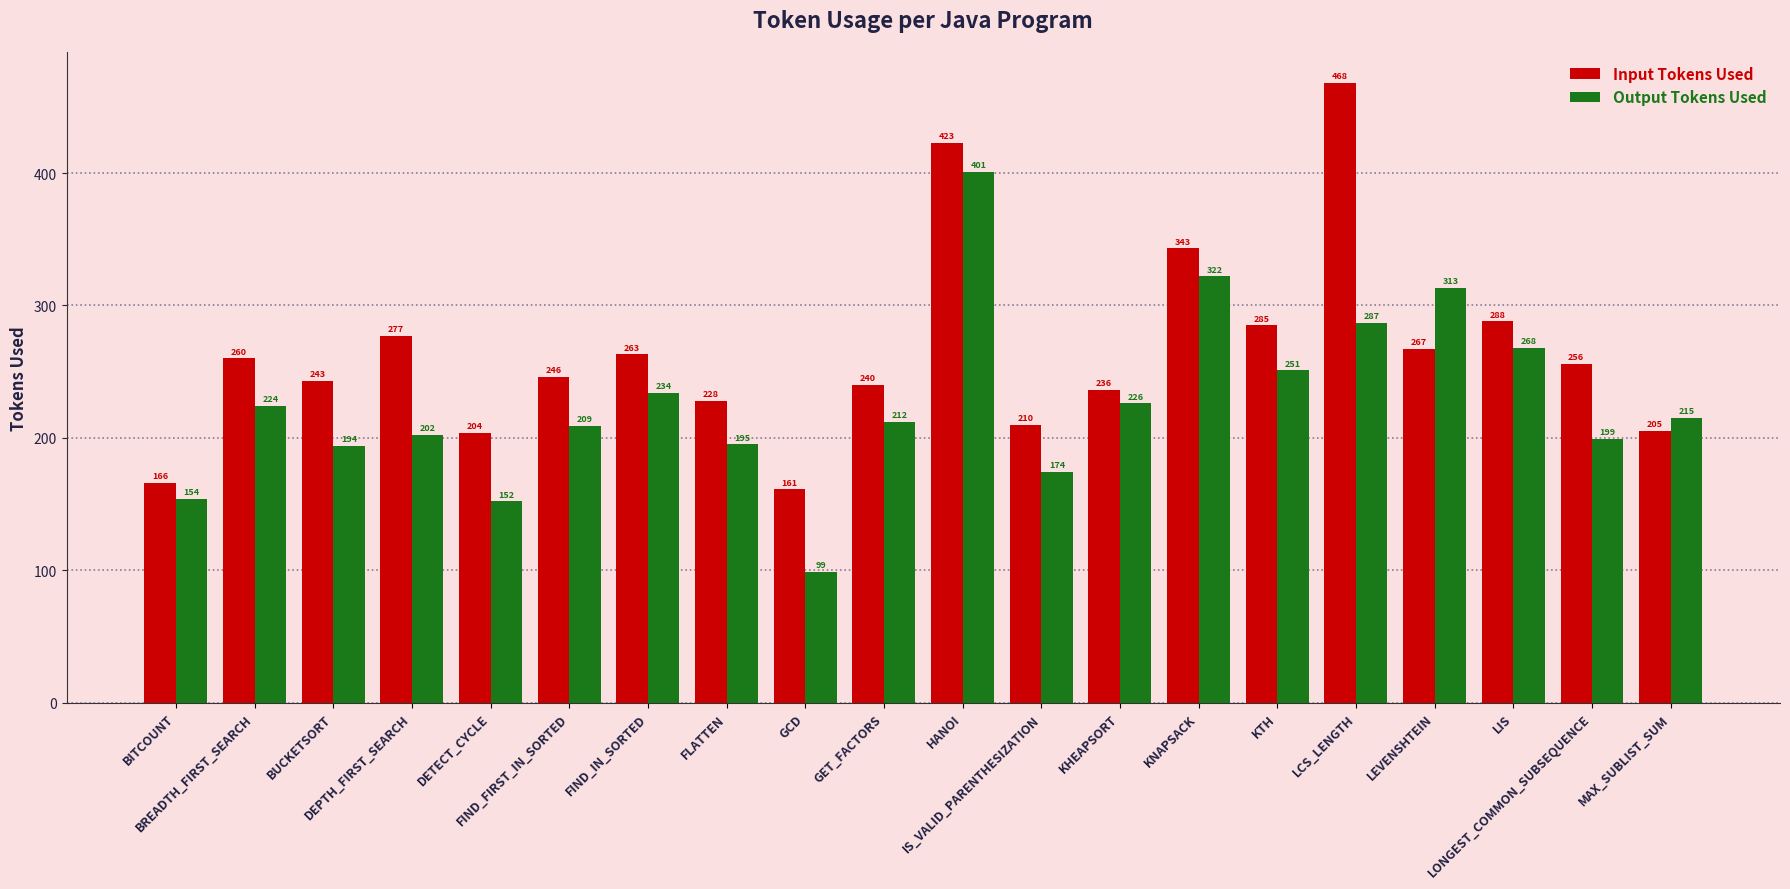

What are all the series names shown in the legend?

Input Tokens Used, Output Tokens Used